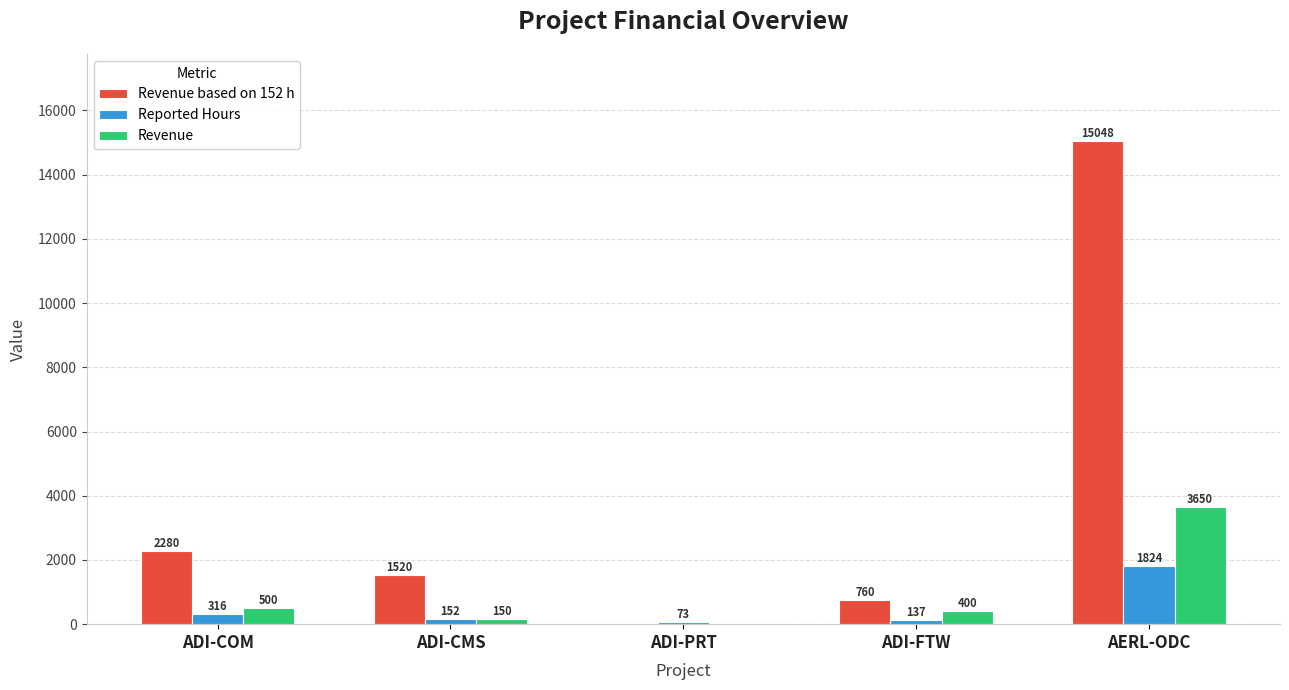

True or false: Revenue based on 152 h has a value of 1520 at ADI-CMS.

True